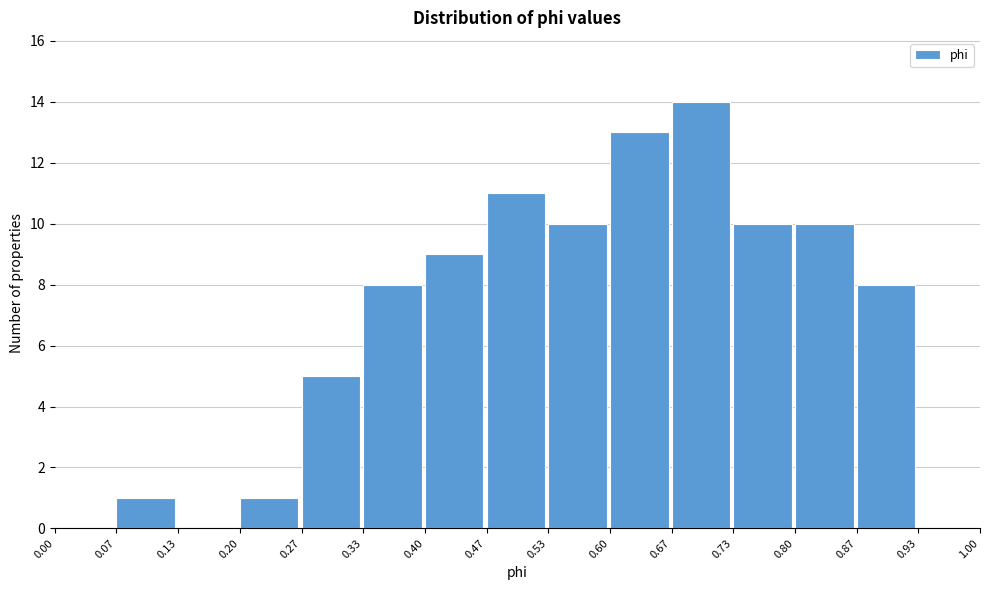

Which range on the x-axis has the tallest bar?

0.67 to 0.73